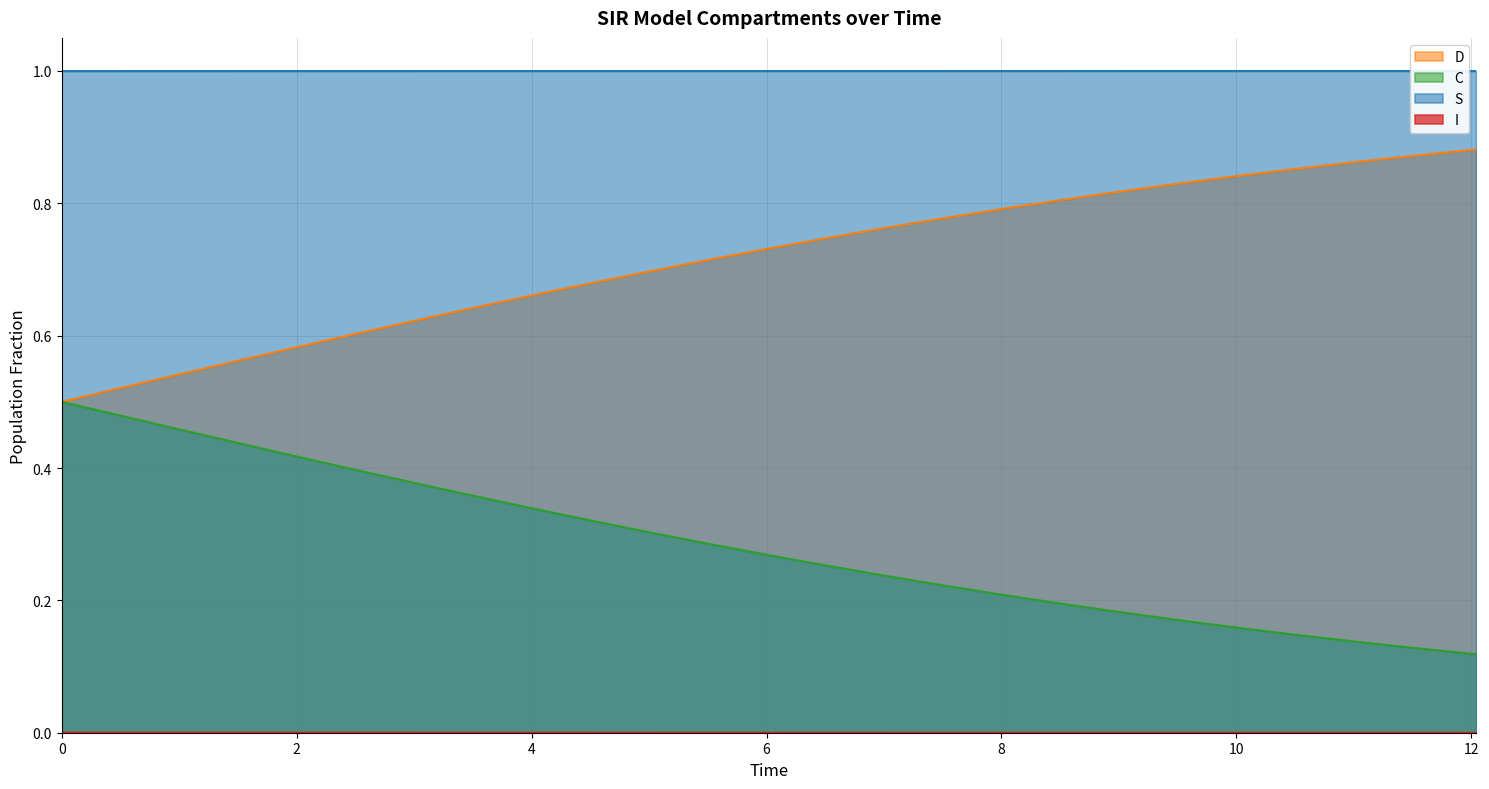

Which series has the largest total across all categories?

S